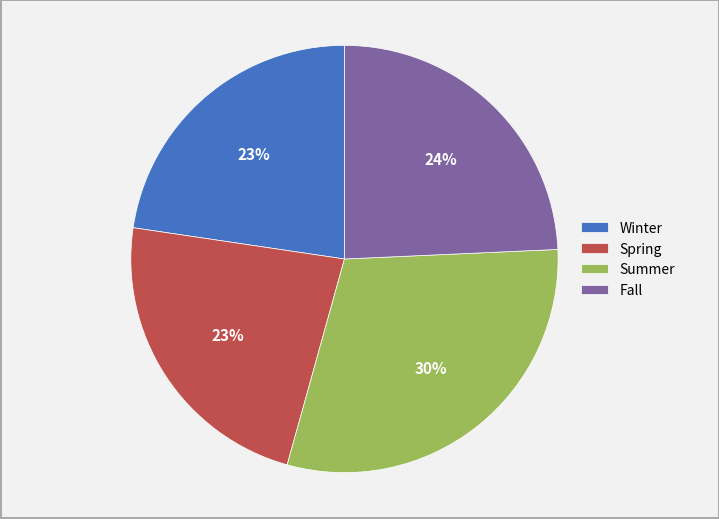

How many slices are in this pie chart?

4